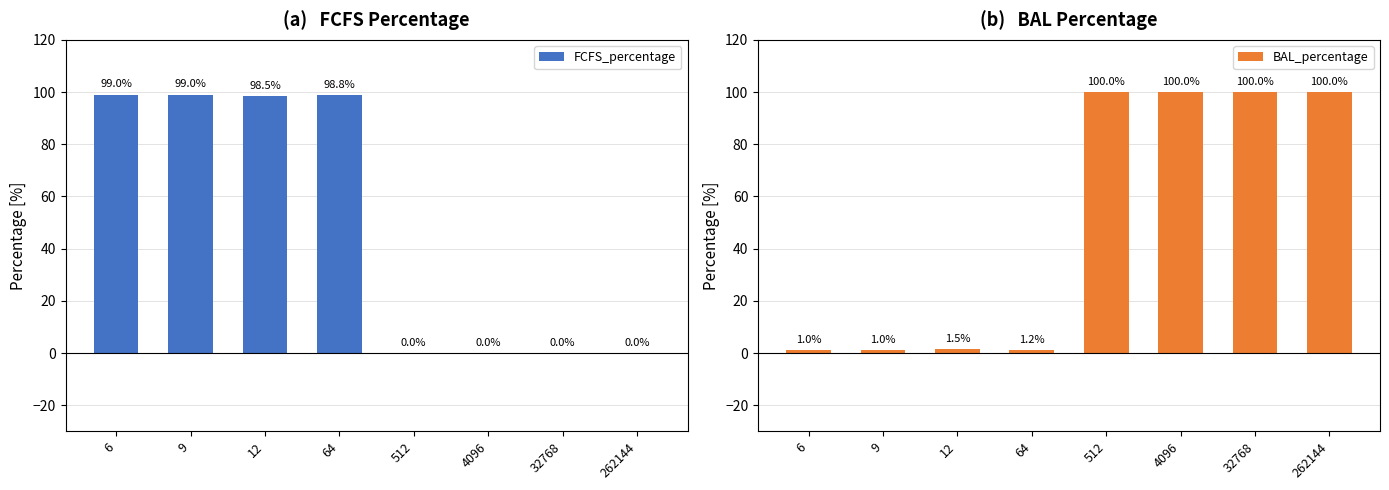

What is the total value across all series at 12?

100.0